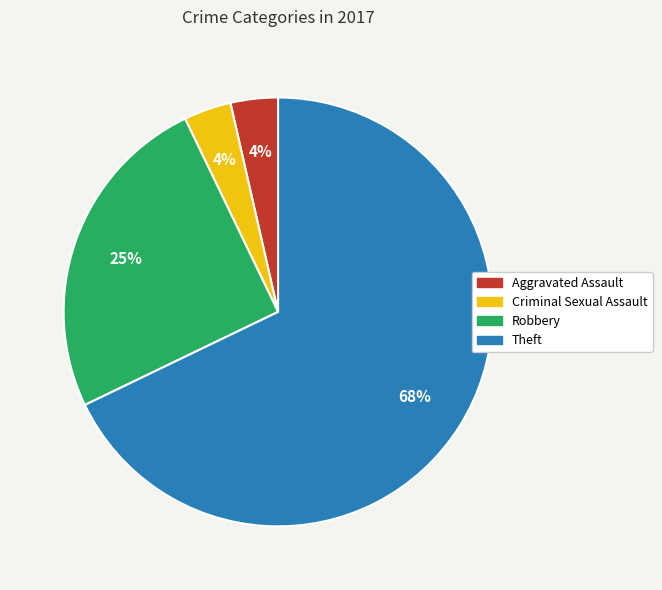

Between Robbery and Theft, which is larger?

Theft